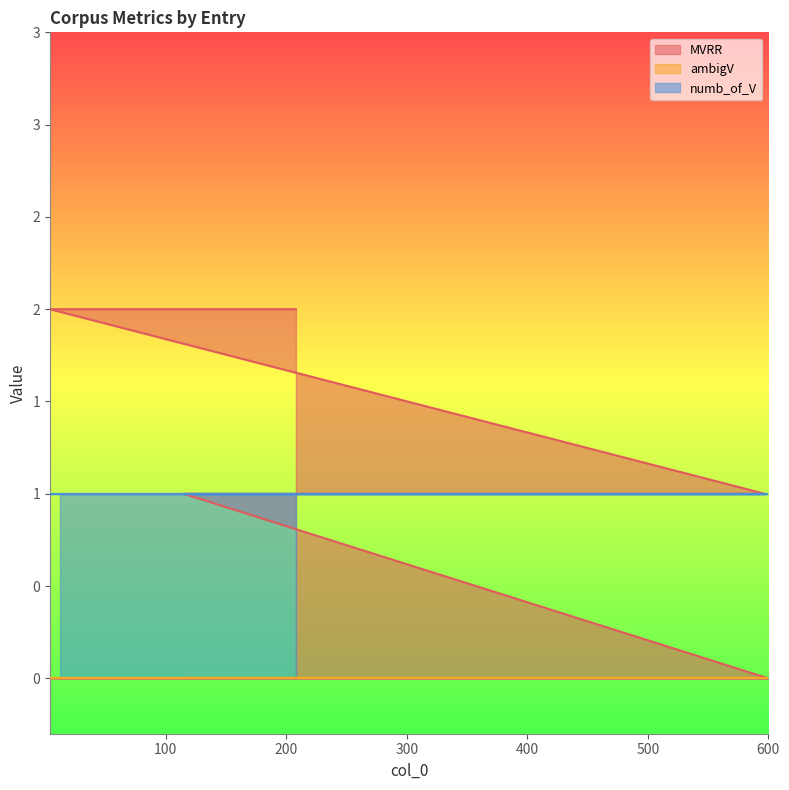

Between 600 and 28, which is larger?

28